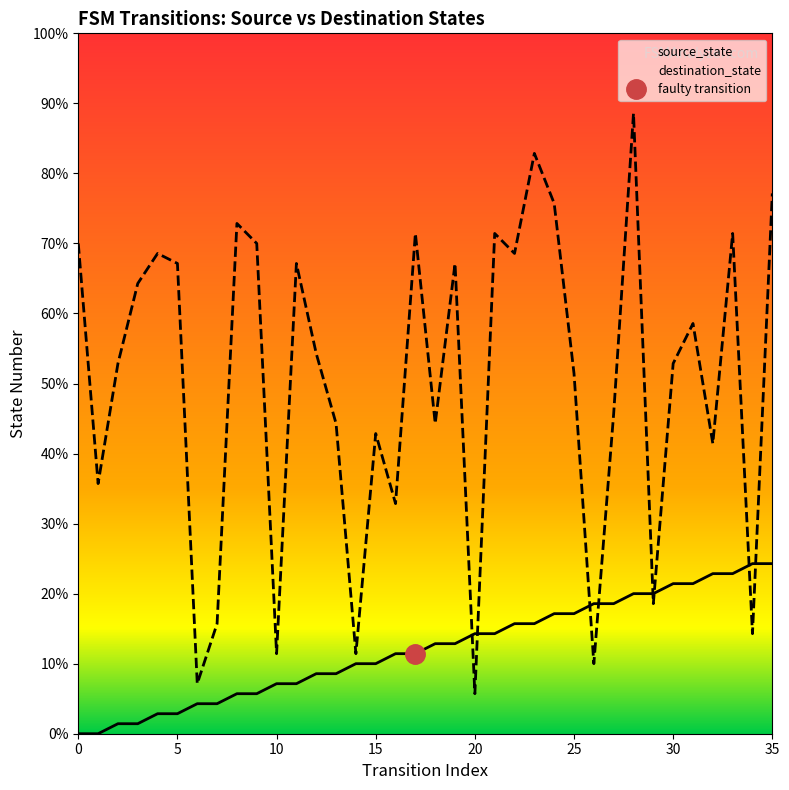

Which category has the lowest value in the destination_state series?

20